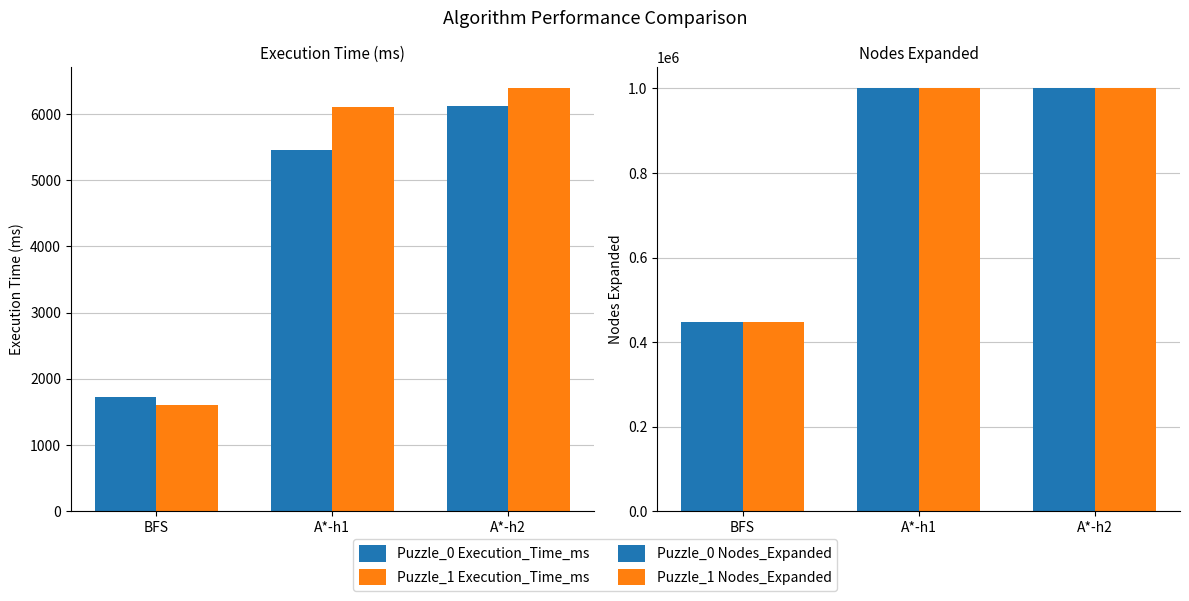

The Puzzle_1 Nodes_Expanded series shows 1455674.3 at A*-h1. True or false?

False